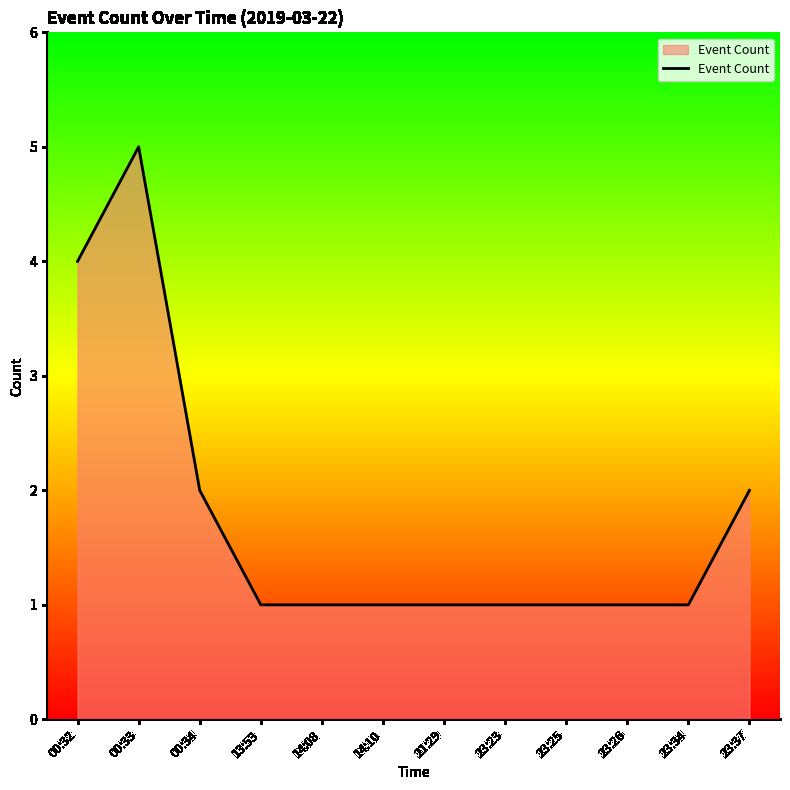

What position from the left is 00:33?

2